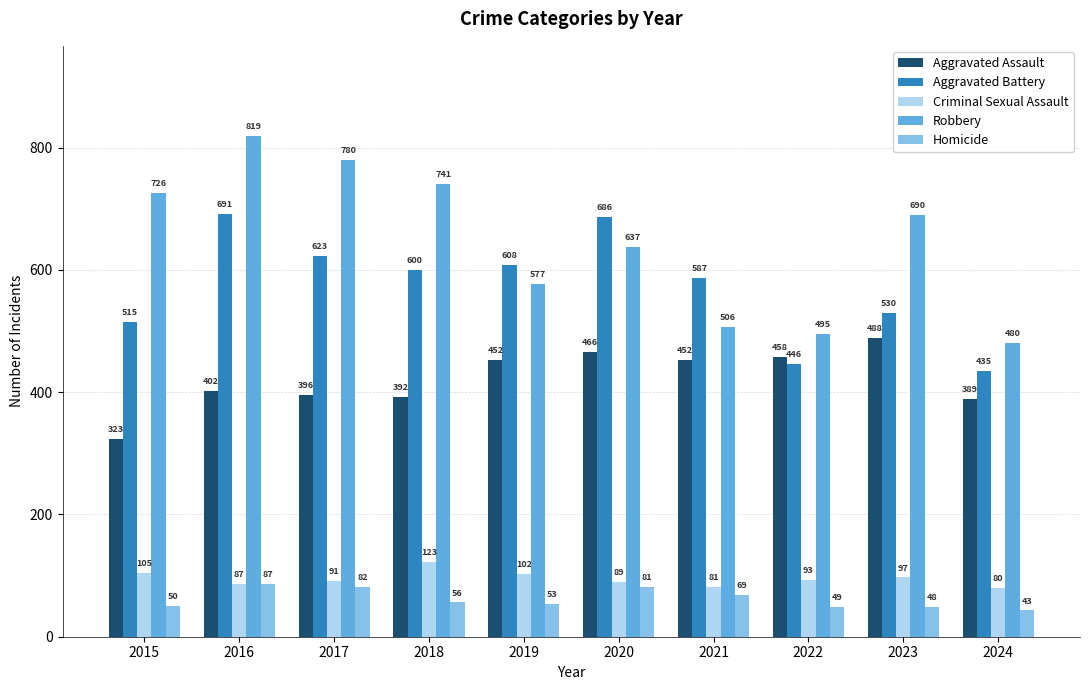

What is the difference between the highest and lowest values at 2022?

446